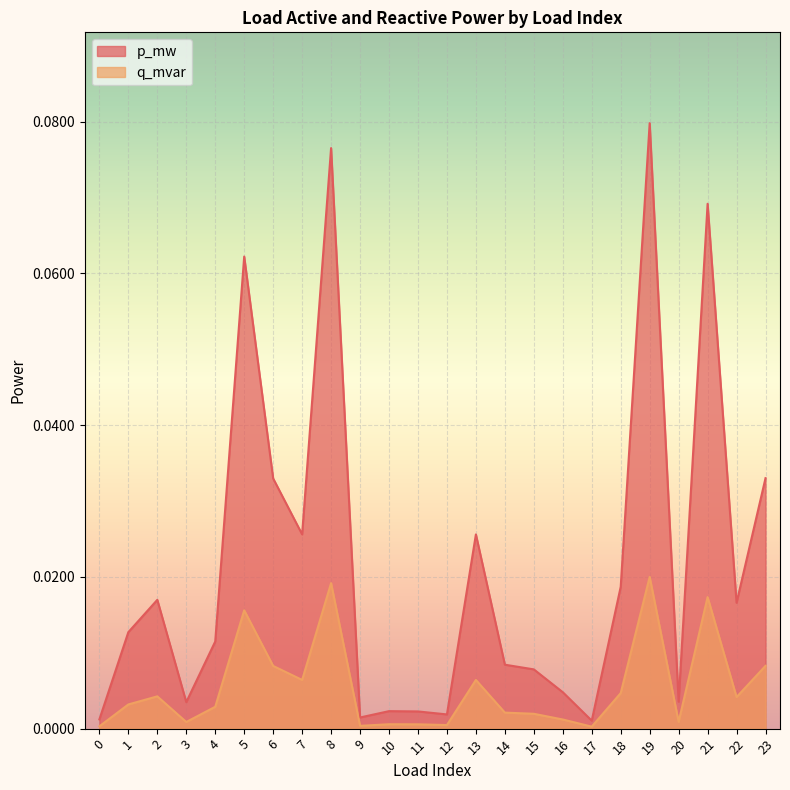

Which series changed the most between 10 and 19?

p_mw